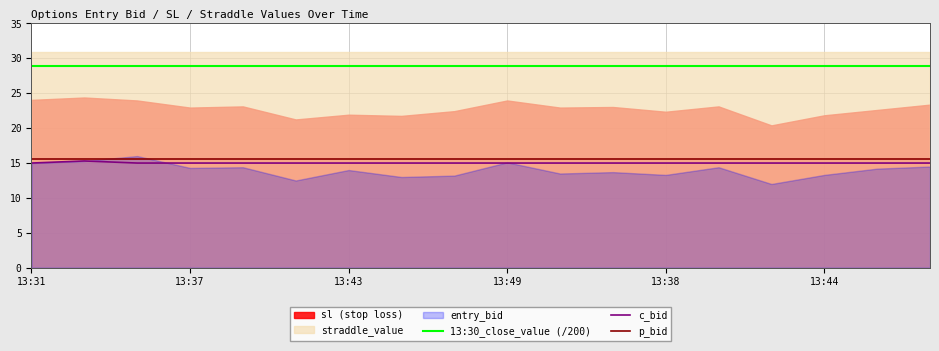

What is the highest value of the c_bid series?

15.3